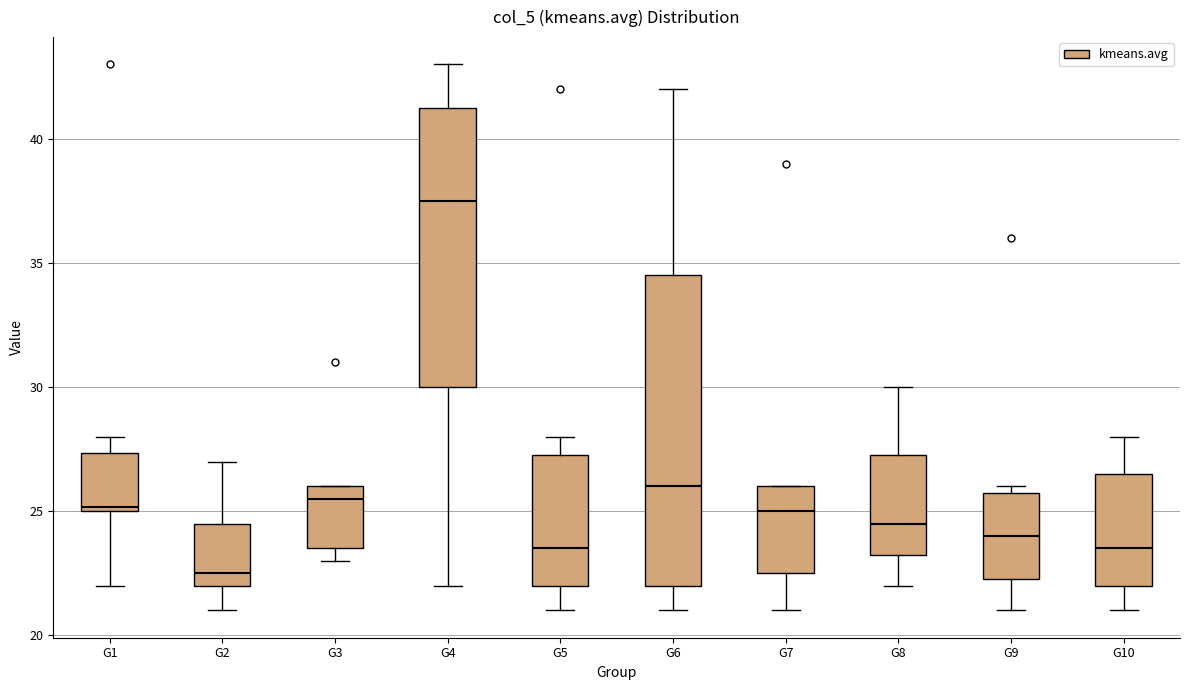

Reading left to right, transcribe this box plot: for each box, give where its median line is, the range the box spans, and where its two whiskers end, as read against the y-axis. The values are not printed on the chart, so give them approximately, as read against the axis.

G1: median 25.0, box 25.0 to 27.5, whiskers 22.0 to 28.0
G2: median 22.5, box 22.0 to 24.5, whiskers 21.0 to 27.0
G3: median 25.5, box 23.5 to 26.0, whiskers 23.0 to 26.0
G4: median 37.5, box 30.0 to 41.5, whiskers 22.0 to 43.0
G5: median 23.5, box 22.0 to 27.5, whiskers 21.0 to 28.0
G6: median 26.0, box 22.0 to 34.5, whiskers 21.0 to 42.0
G7: median 25.0, box 22.5 to 26.0, whiskers 21.0 to 26.0
G8: median 24.5, box 23.5 to 27.5, whiskers 22.0 to 30.0
G9: median 24.0, box 22.5 to 26.0, whiskers 21.0 to 26.0 (just above the box's upper edge)
G10: median 23.5, box 22.0 to 26.5, whiskers 21.0 to 28.0